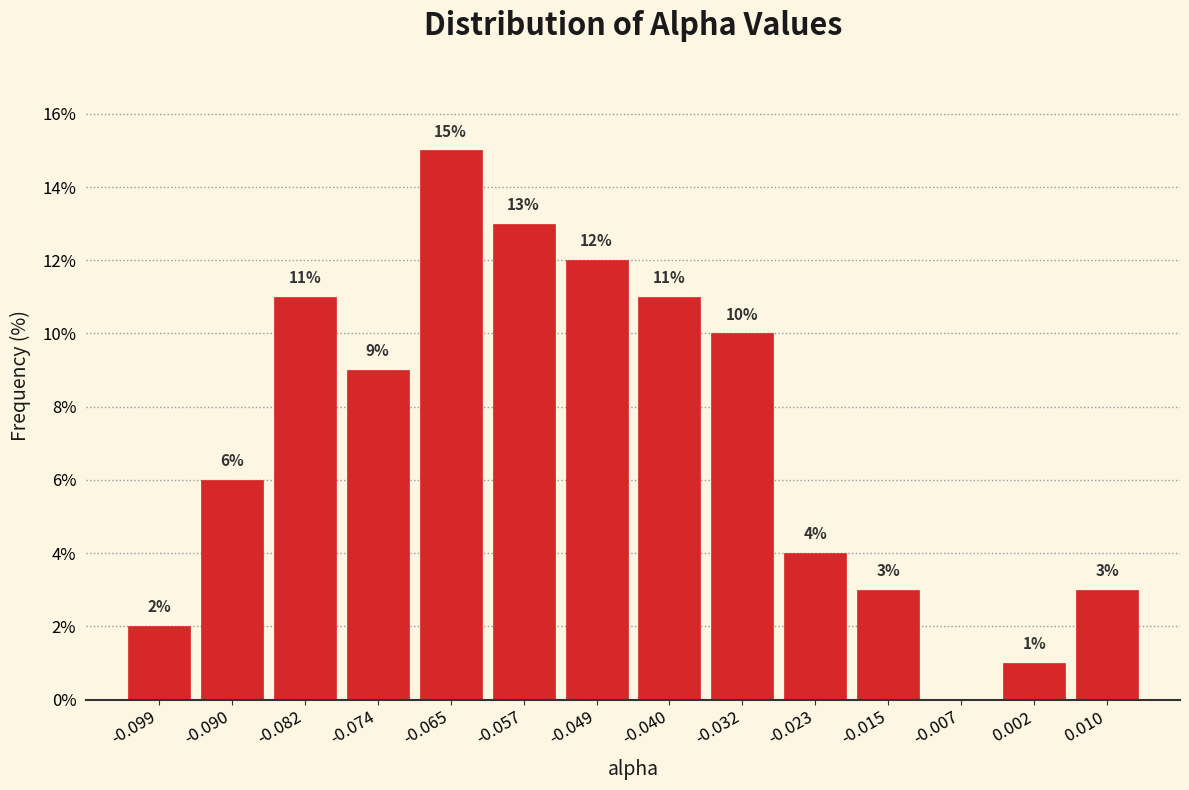

Over which range of the x-axis is the bar tallest?

-0.069 to -0.061